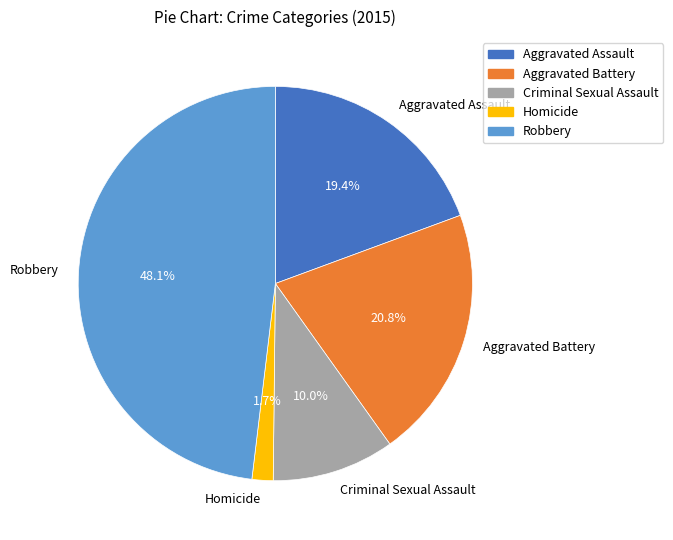

How many slices are in this pie chart?

5